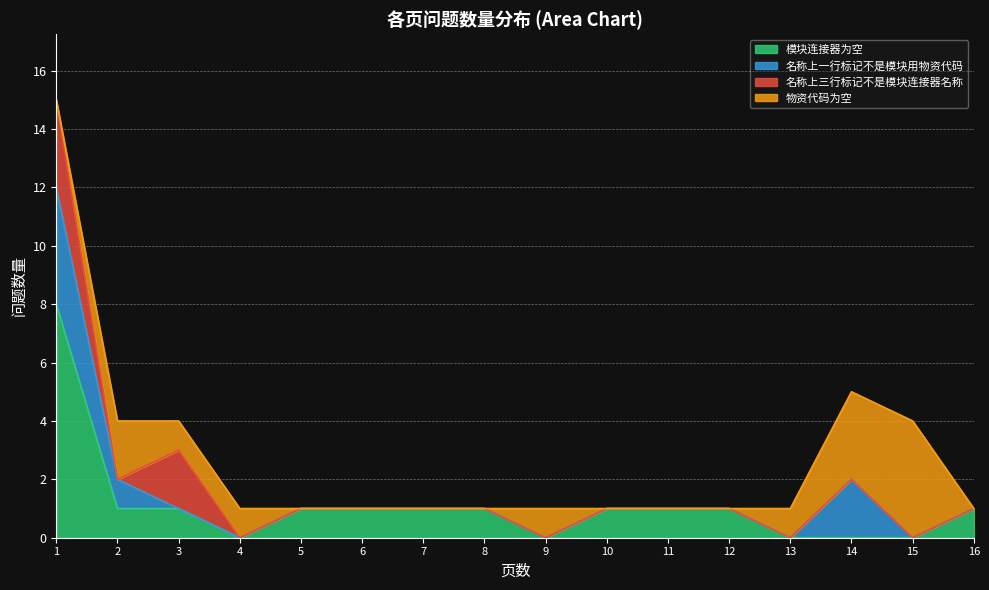

What is the sum of all values?

43